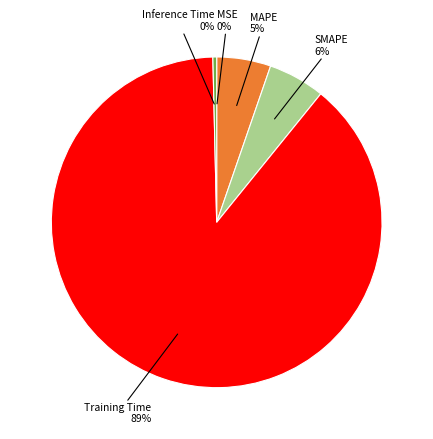

The MAPE slice represents 5% of the pie. True or false?

True